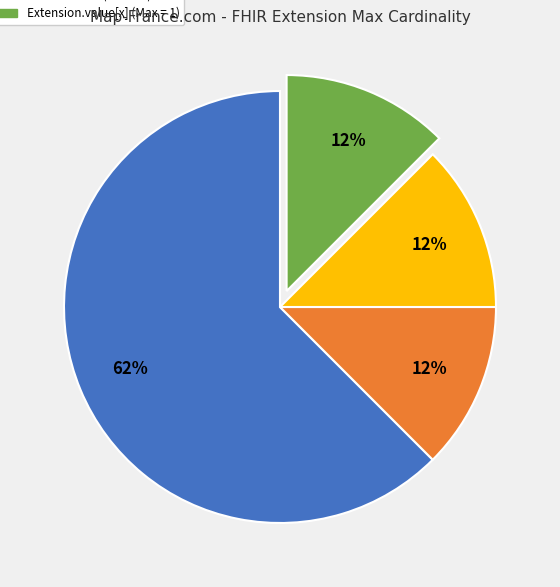

To the nearest percent, what is the average slice percentage?

25%